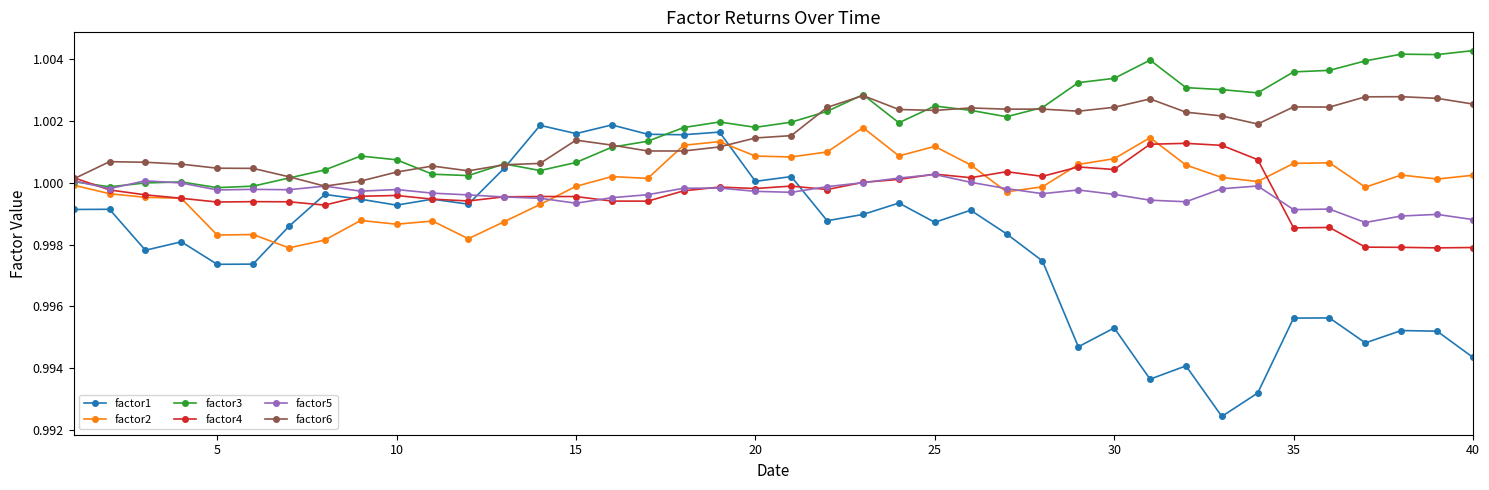

Which series has the largest range (max minus min)?

factor1